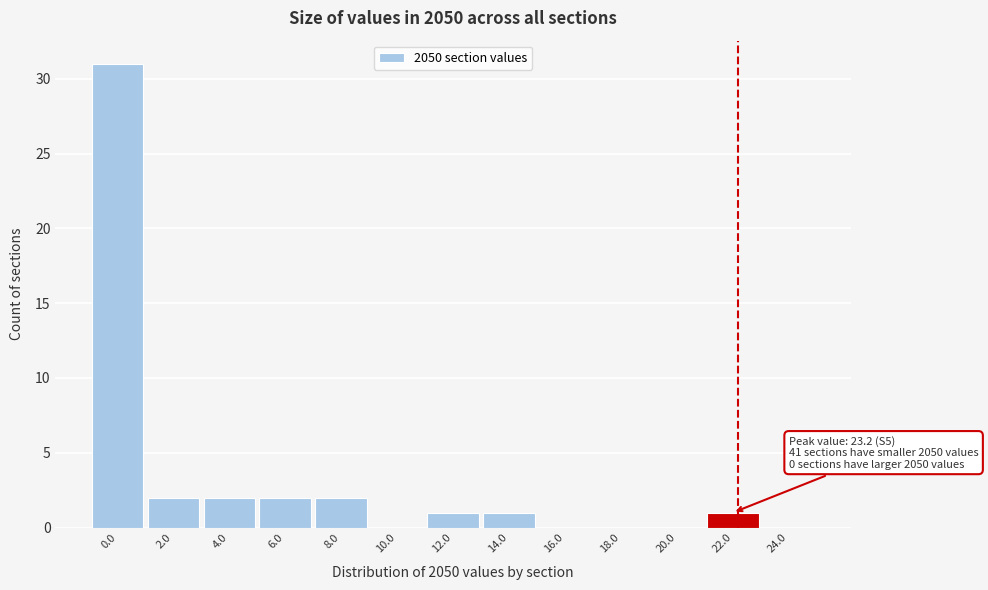

What is the greatest value displayed?

31